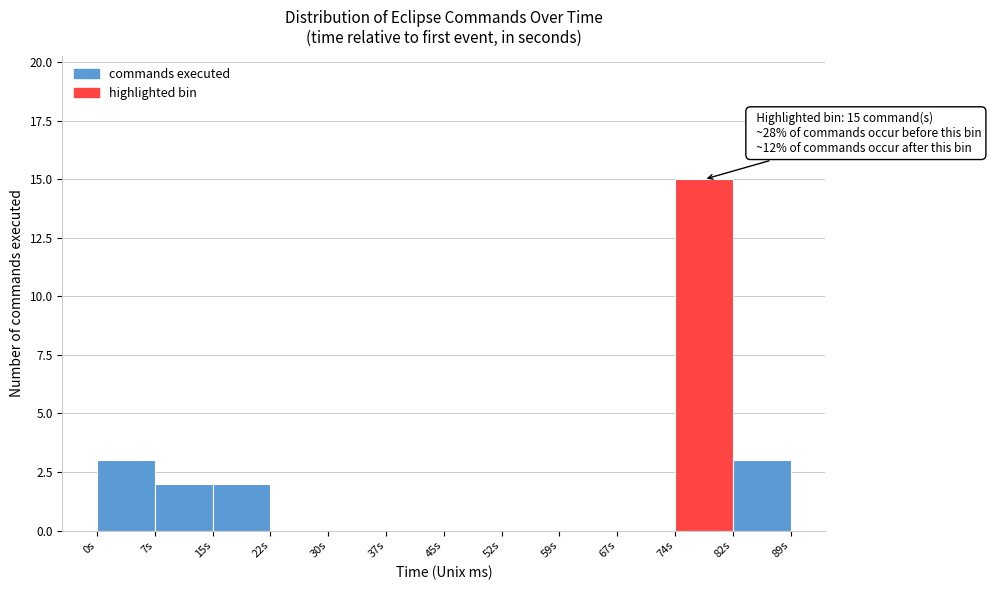

Over which range of the x-axis is the bar tallest?

74 to 82